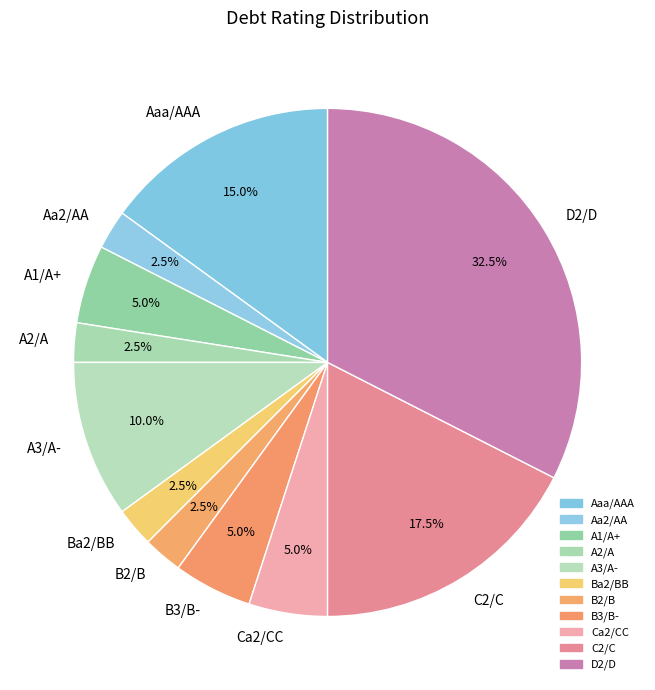

Which slice is the largest?

D2/D